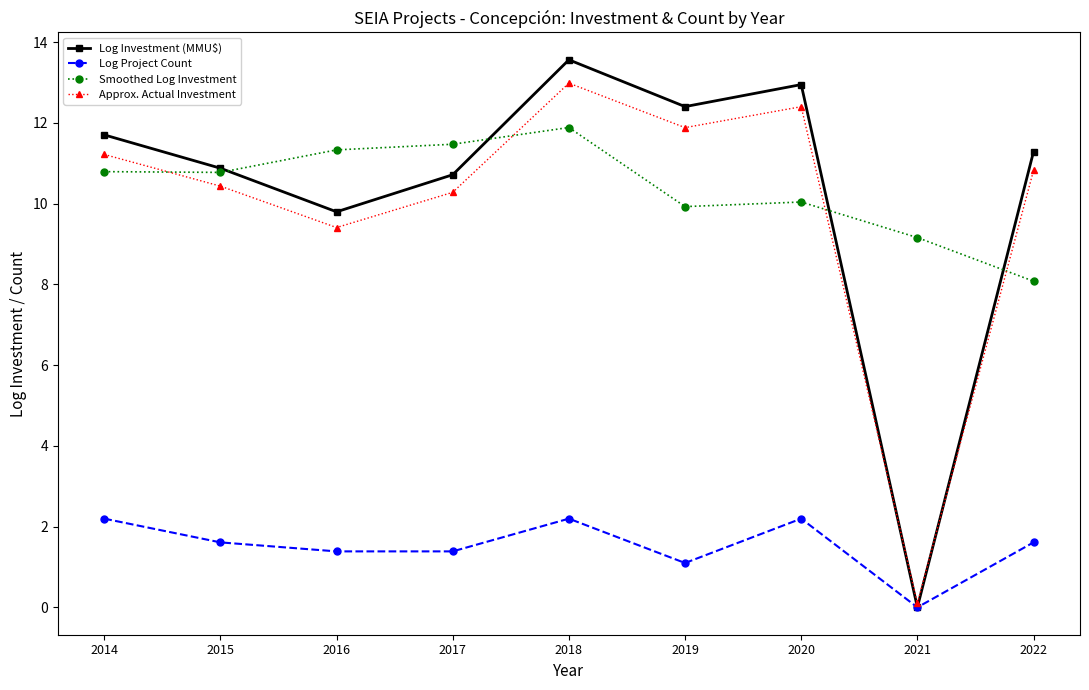

What are all the series names shown in the legend?

Log Investment (MMU$), Log Project Count, Smoothed Log Investment, Approx. Actual Investment